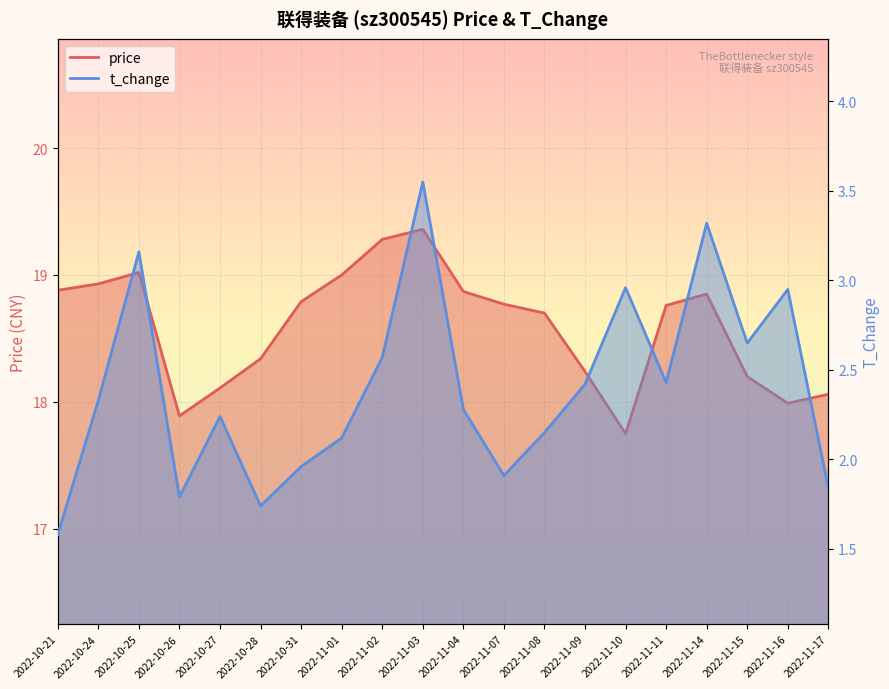

True or false: t_change and price cross at least once.

False